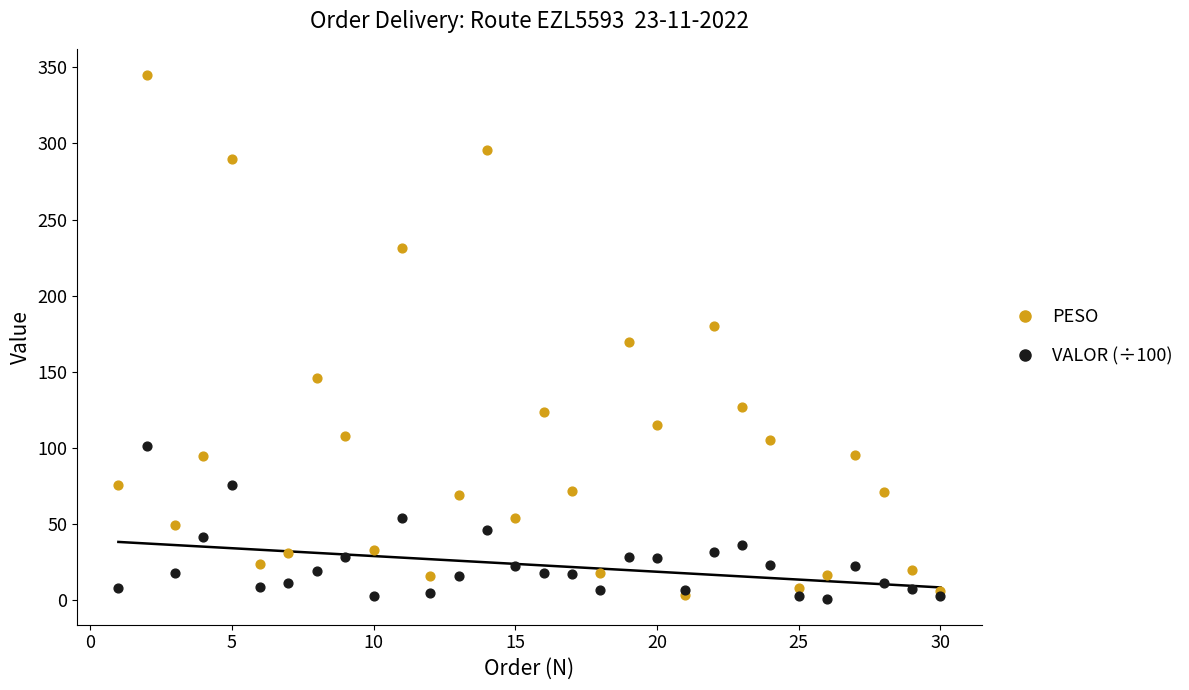

What are all the series names shown in the legend?

PESO, VALOR (÷100)